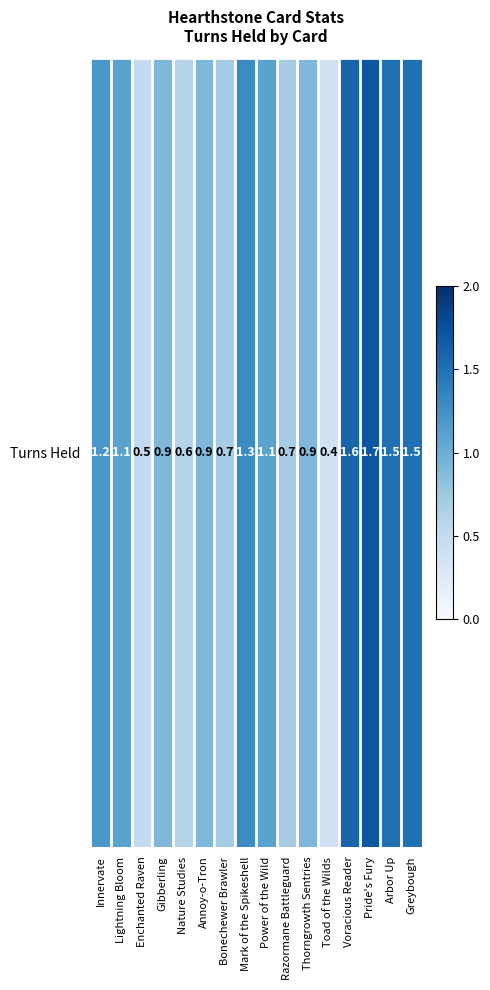

Which category has the highest value across all series?

Pride's Fury